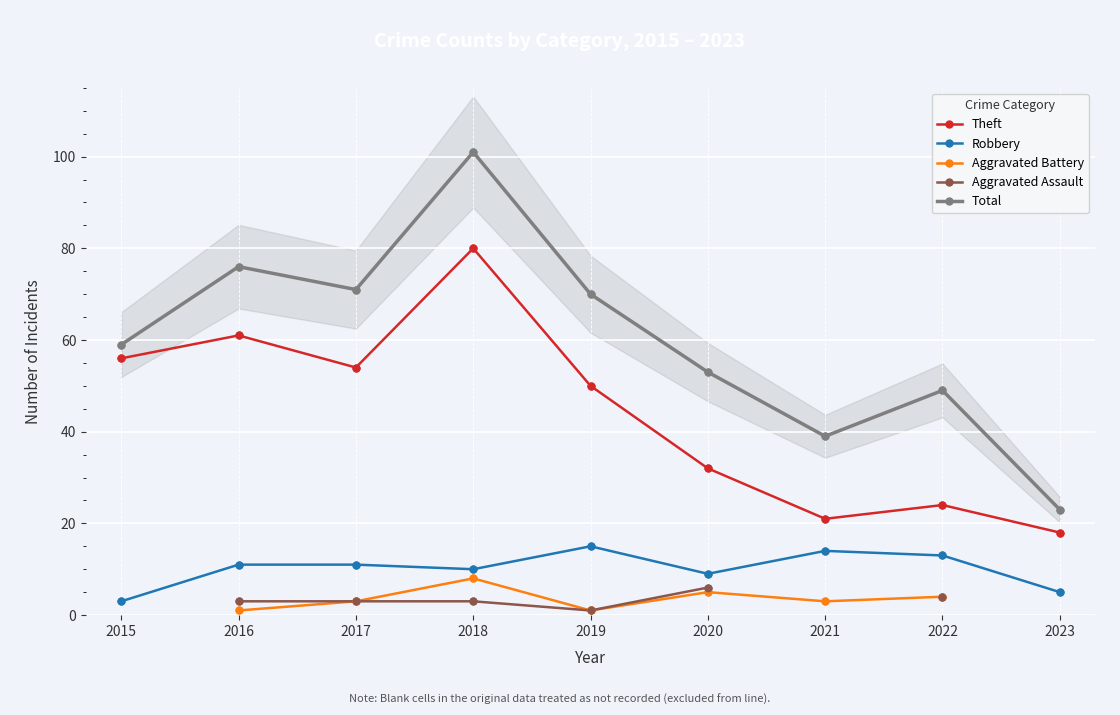

Which series has the largest total across all categories?

Total